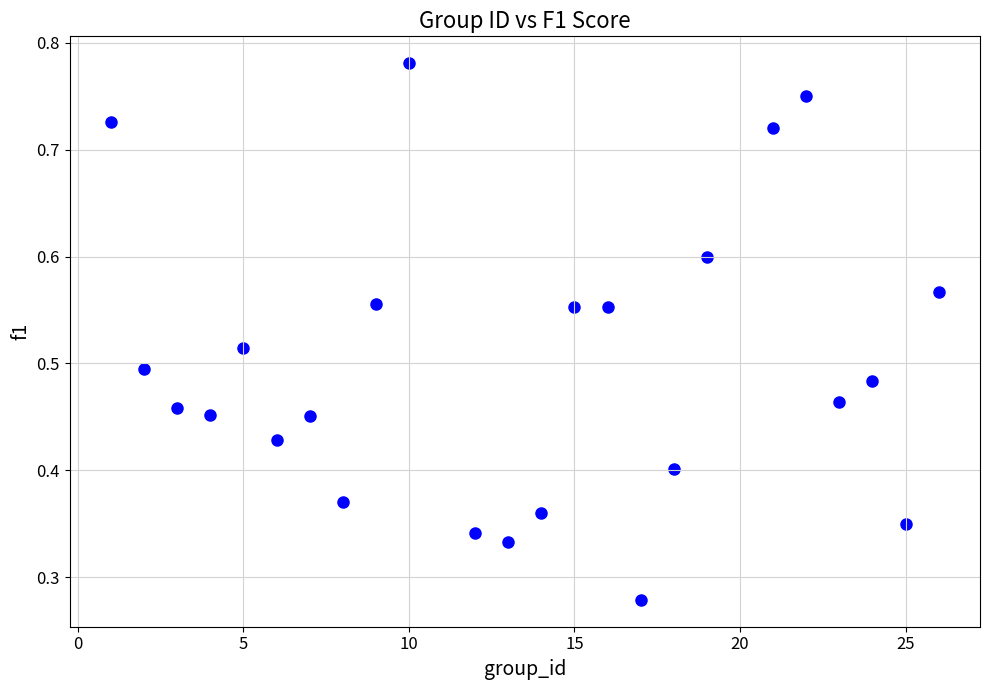

What is the range of X values (max minus min)?

25.0